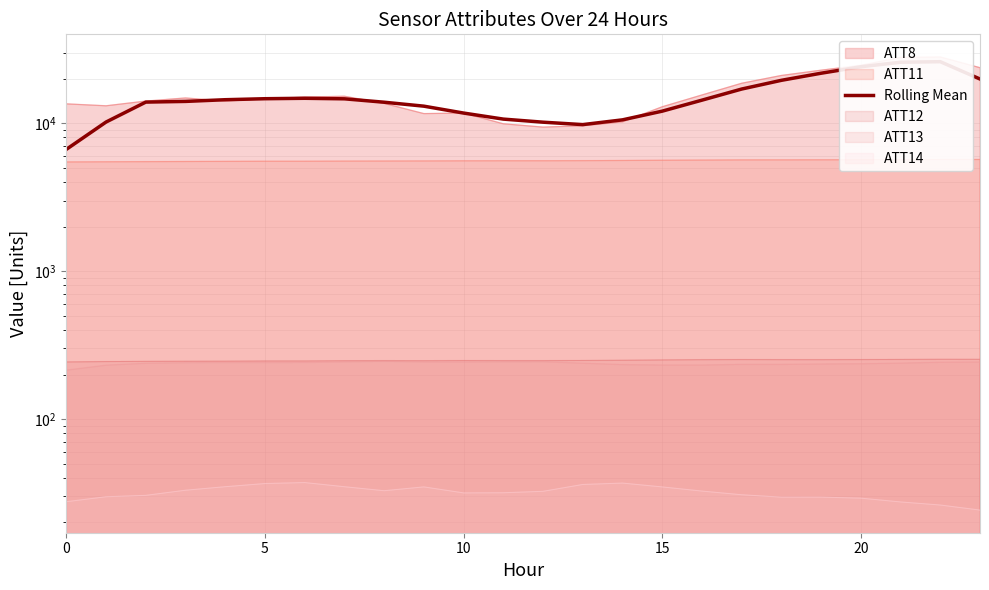

What is the change in value from 8 to 19?

+7900